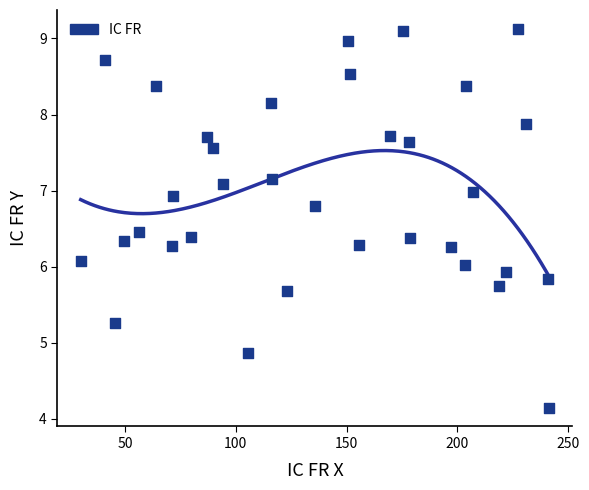

What is the range of X values (max minus min)?

211.6